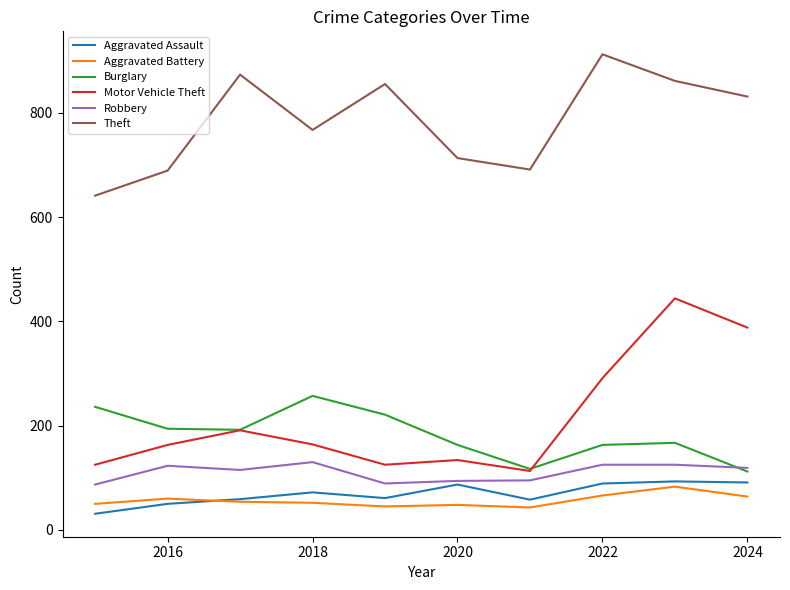

Which series has the largest range (max minus min)?

Motor Vehicle Theft